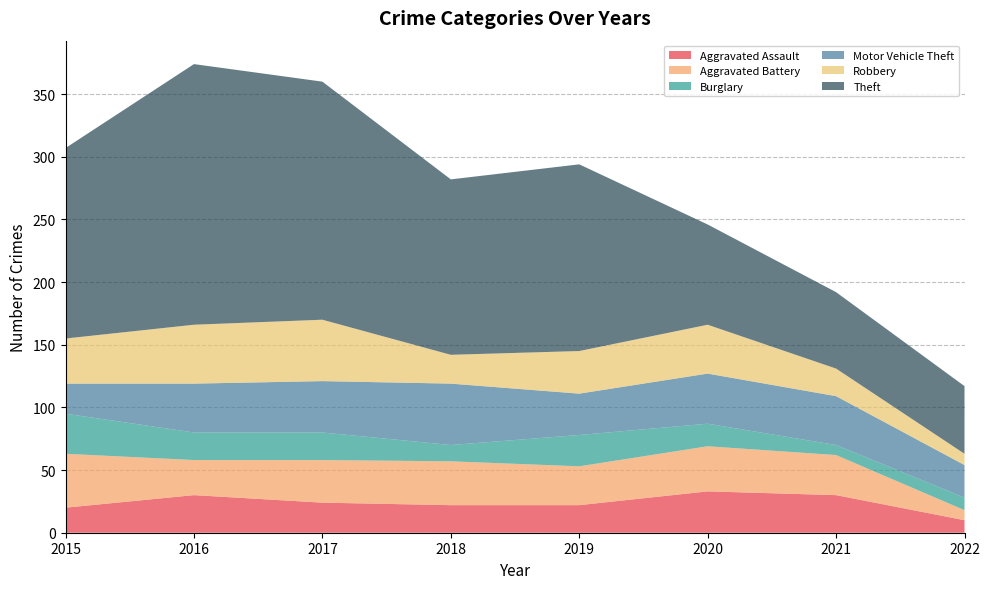

Reading left to right, what are all the values shown in this chart?

Aggravated Assault: 2015=20	2016=30	2017=24	2018=22	2019=22	2020=33	2021=30	2022=10
Aggravated Battery: 2015=43	2016=28	2017=34	2018=35	2019=31	2020=36	2021=32	2022=8
Burglary: 2015=32	2016=22	2017=22	2018=13	2019=25	2020=18	2021=8	2022=10
Motor Vehicle Theft: 2015=24	2016=39	2017=41	2018=49	2019=33	2020=40	2021=39	2022=26
Robbery: 2015=36	2016=47	2017=49	2018=23	2019=34	2020=39	2021=22	2022=9
Theft: 2015=152	2016=208	2017=190	2018=140	2019=149	2020=80	2021=61	2022=54